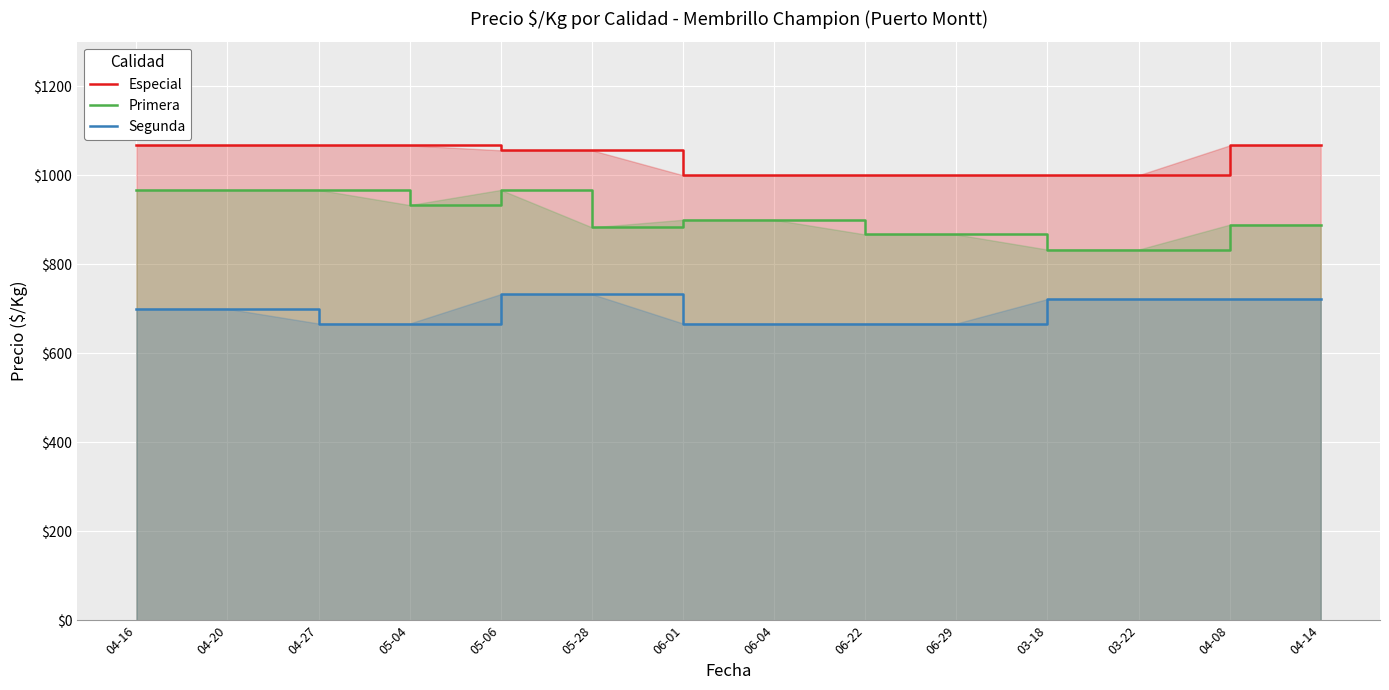

What is the sum of all Especial values?

14514